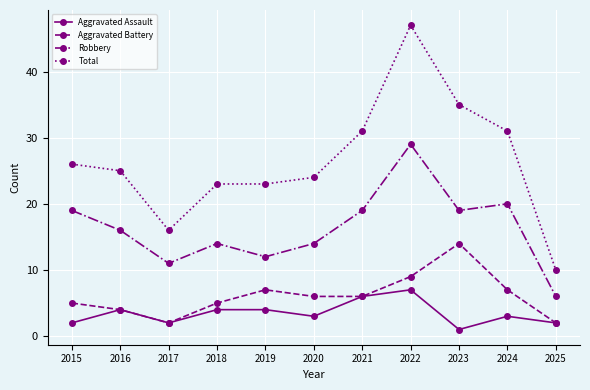

Reading left to right, what are all the values shown in this chart?

Aggravated Assault: 2	4	2	4	4	3	6	7	1	3	2
Aggravated Battery: 5	4	2	5	7	6	6	9	14	7	2
Robbery: 19	16	11	14	12	14	19	29	19	20	6
Total: 26	25	16	23	23	24	31	47	35	31	10